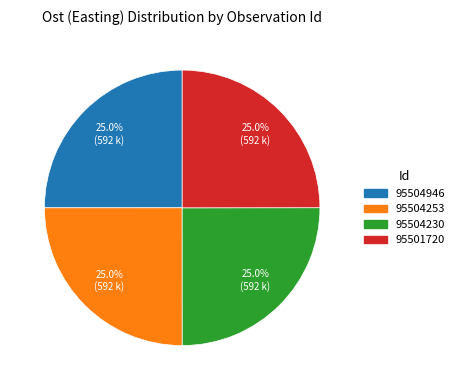

Combined, what portion of the pie is 95504230 and 95504253?

50.0%